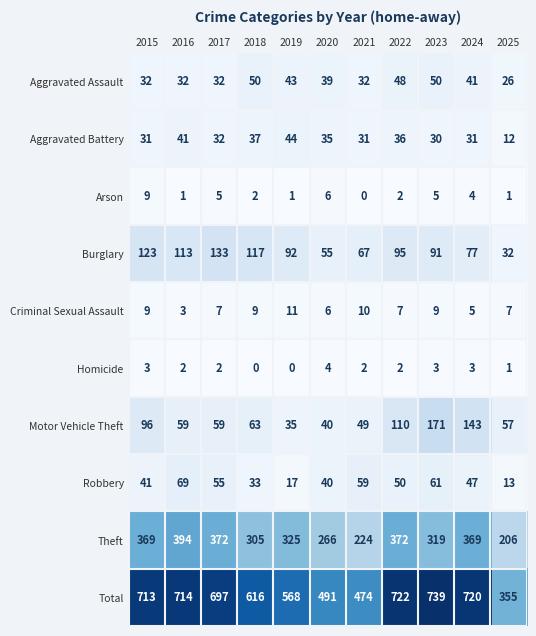

Where does the Homicide series first go above 2?

2015